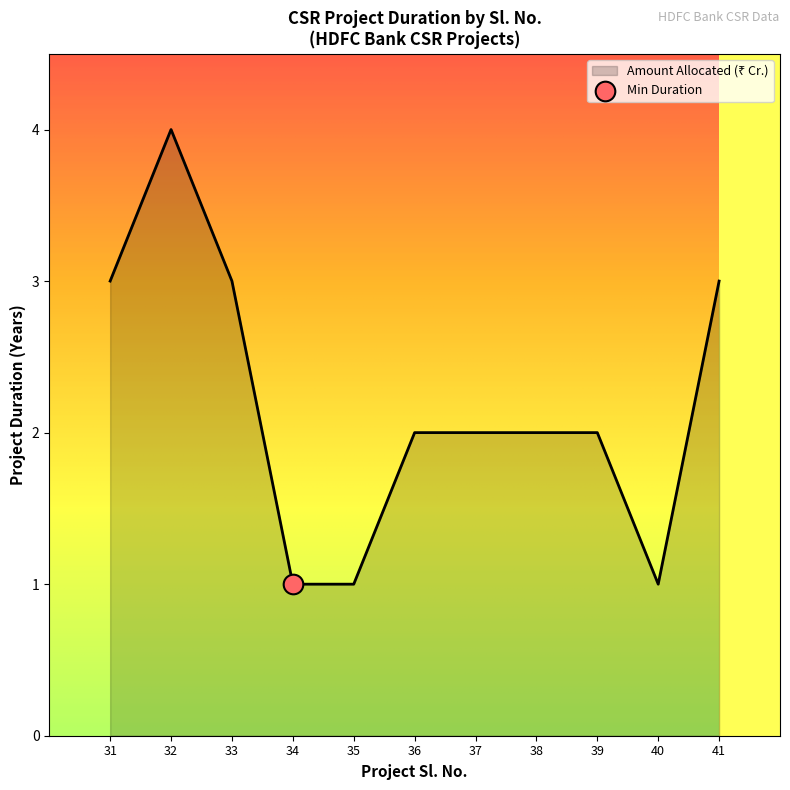

Which has a higher value, 40 or 32?

32